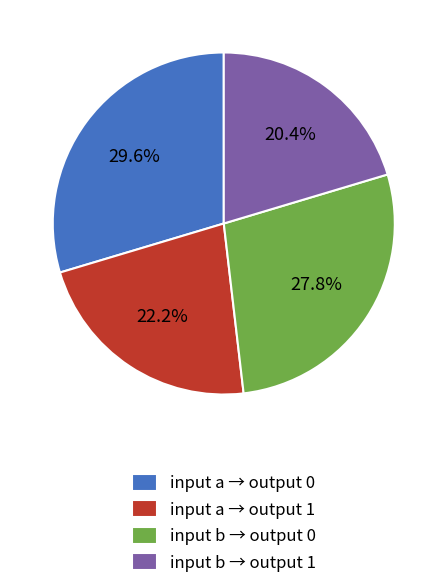

Which category has the smallest portion of the pie?

input b → output 1